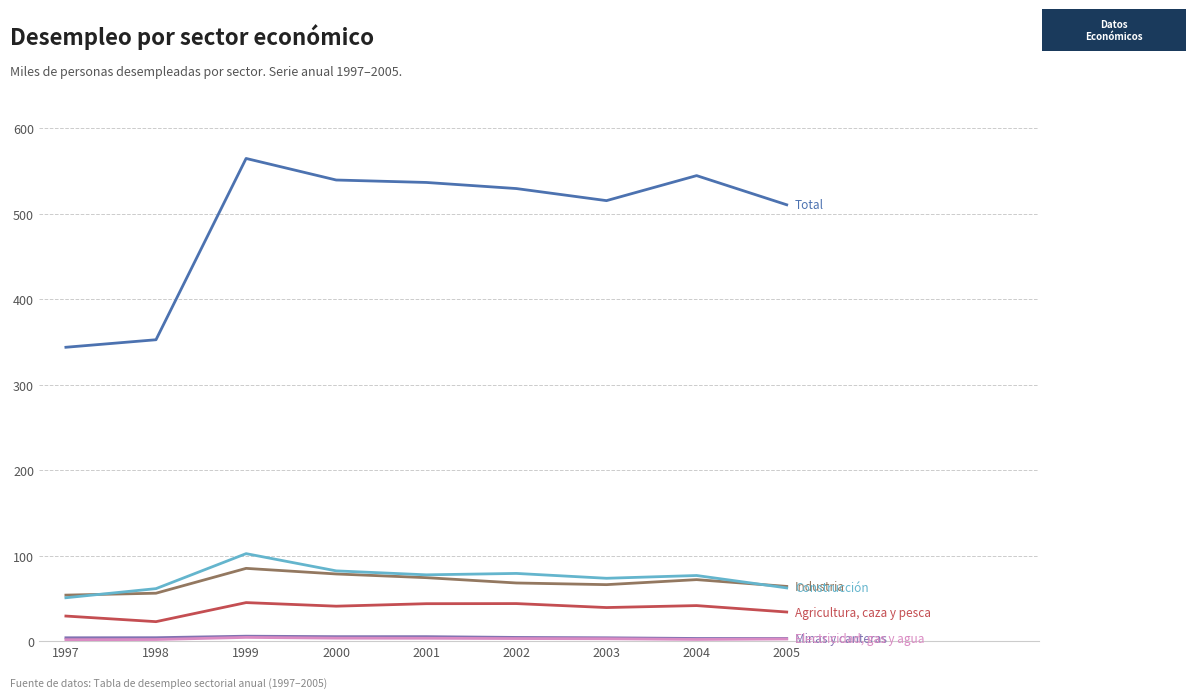

At which category does the chart reach its peak across all series?

1999